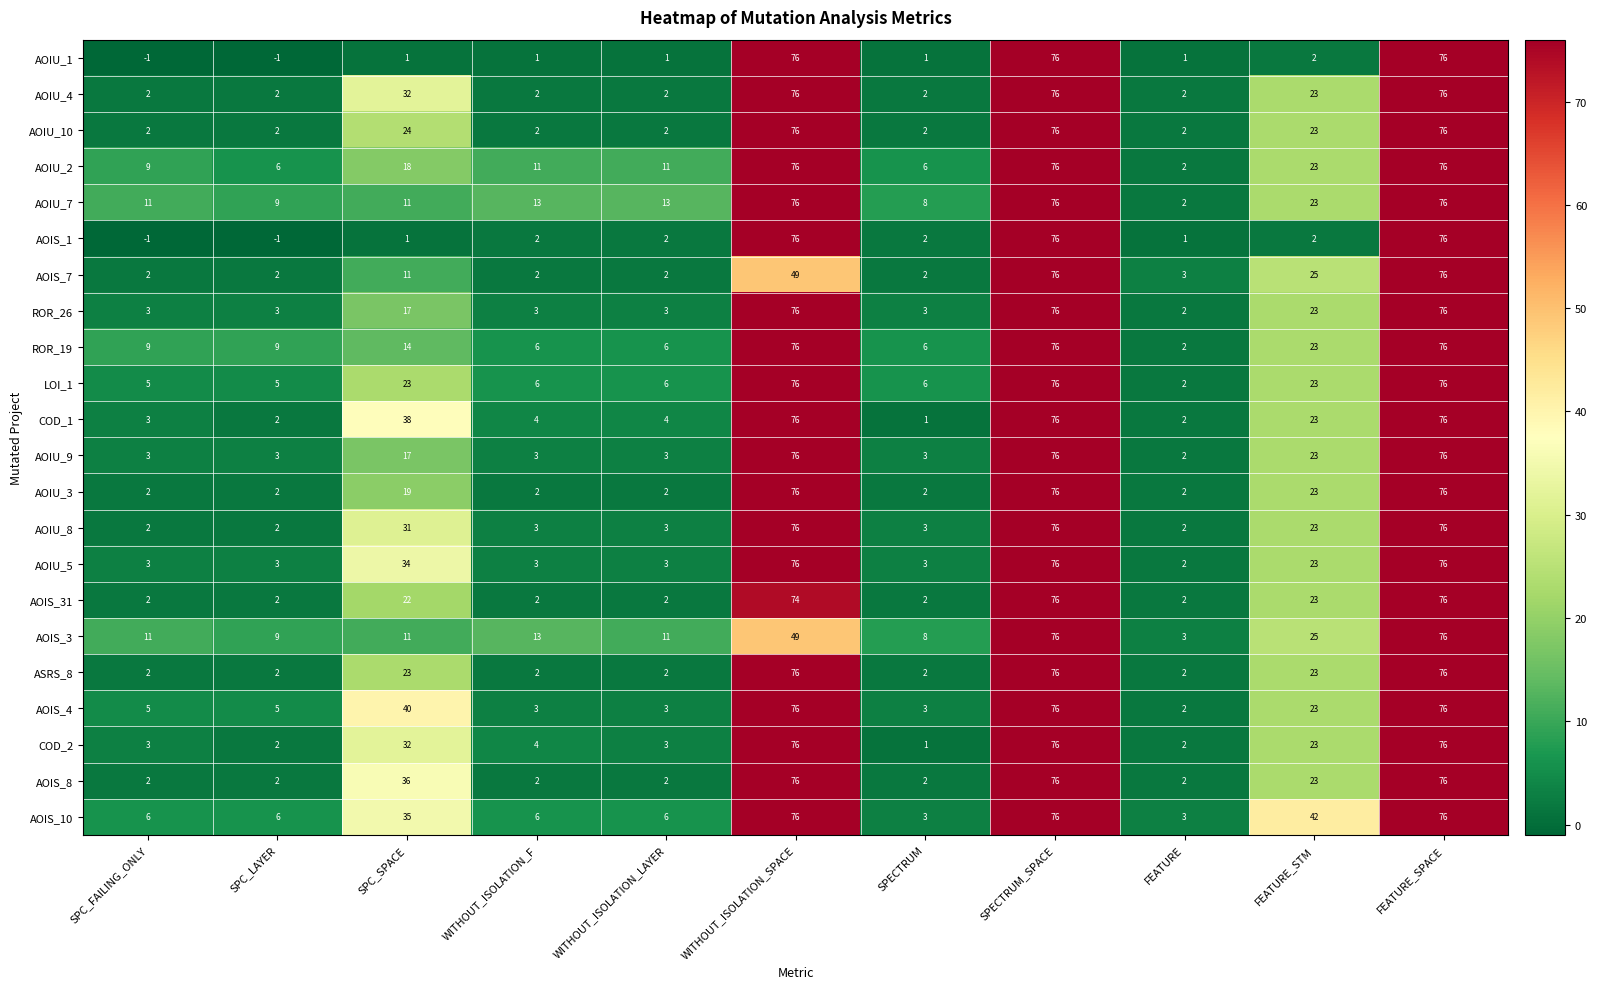

What is the approximate value of AOIU_9 at SPECTRUM_SPACE, to the nearest 10?

80